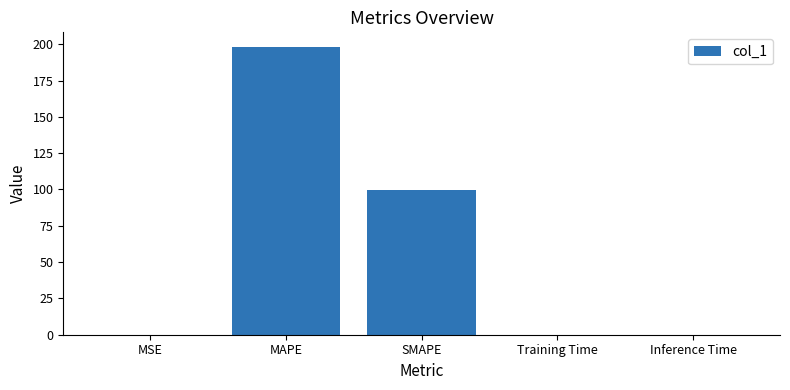

Does the chart contain stacked bars?

No